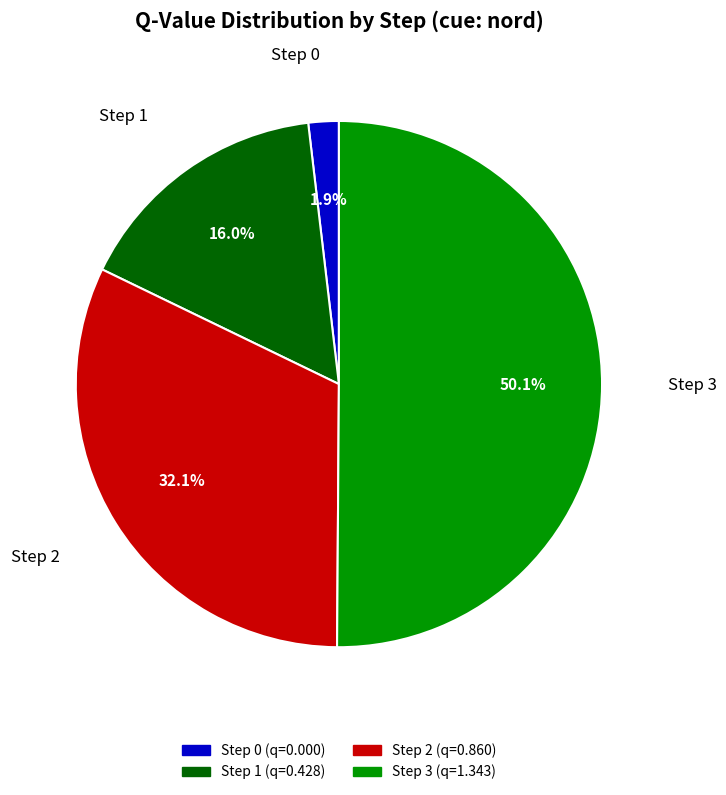

How many segments does this pie chart have?

4